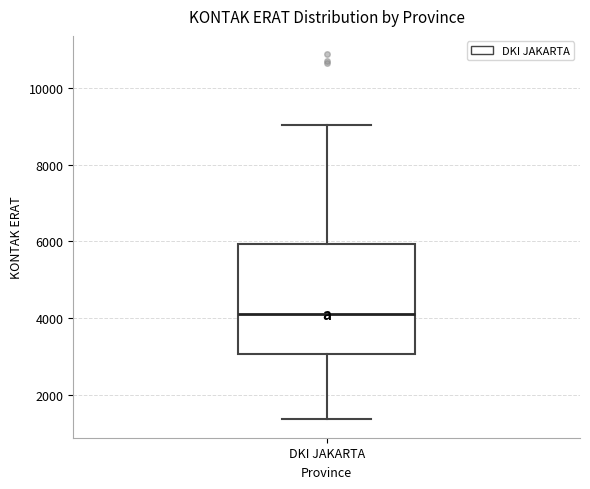

Where does the median line of the box for DKI JAKARTA sit on the y-axis? The values are not printed on the chart, so give them approximately, as read against the axis.

4200